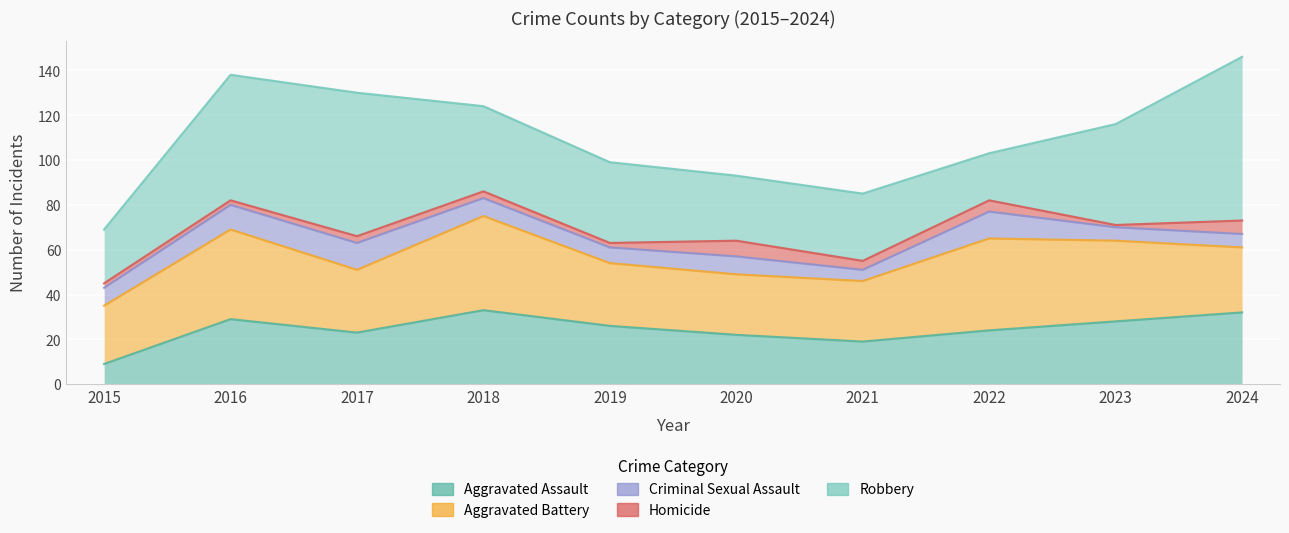

The Criminal Sexual Assault series shows 5 at 2021. True or false?

True